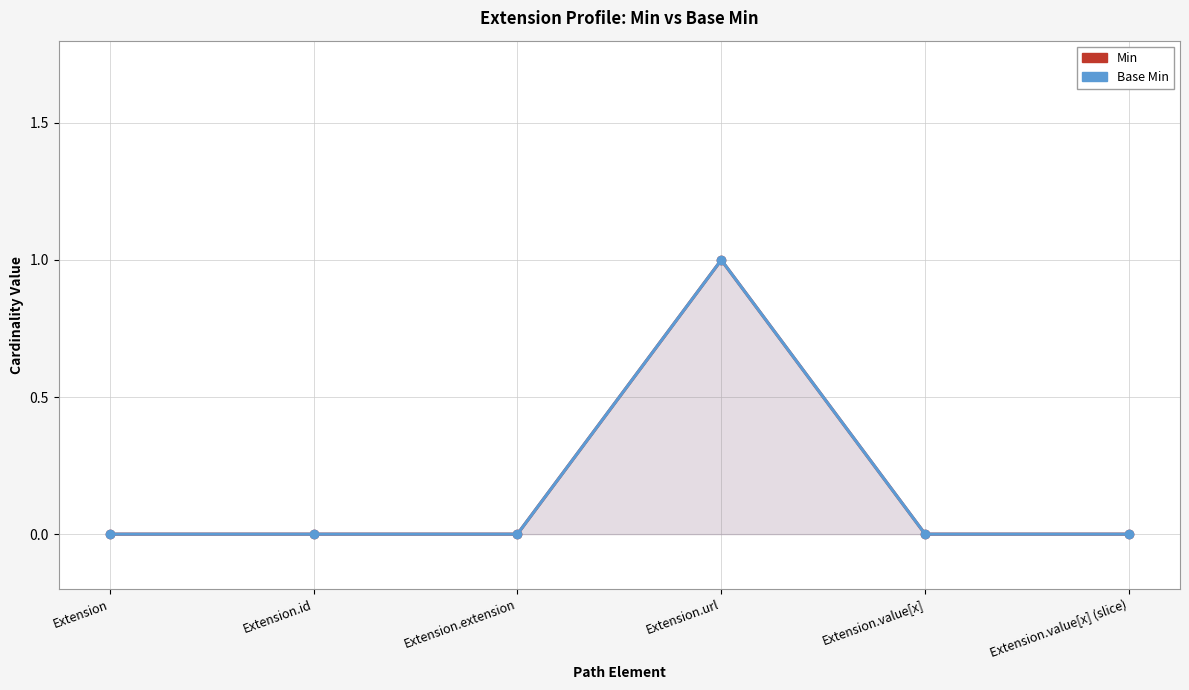

Reading left to right, what are all the values shown in this chart?

Min: Extension=0	Extension.id=0	Extension.extension=0	Extension.url=1	Extension.value[x]=0	Extension.value[x] (slice)=0
Base Min: Extension=0	Extension.id=0	Extension.extension=0	Extension.url=1	Extension.value[x]=0	Extension.value[x] (slice)=0